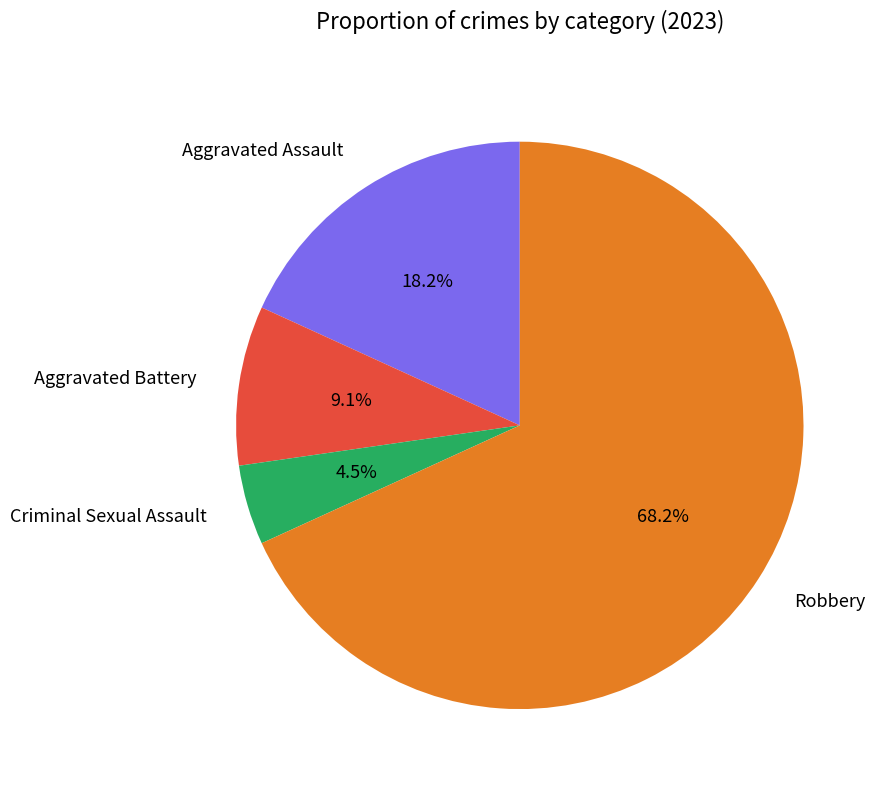

To the nearest percent, what is the difference between the Criminal Sexual Assault and Aggravated Assault slice percentages?

14%